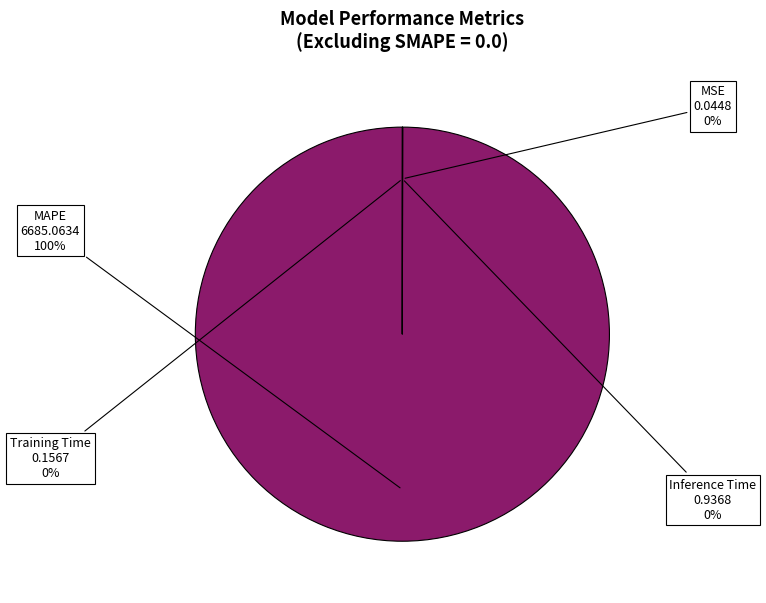

Which slice represents more than half of the pie?

MAPE